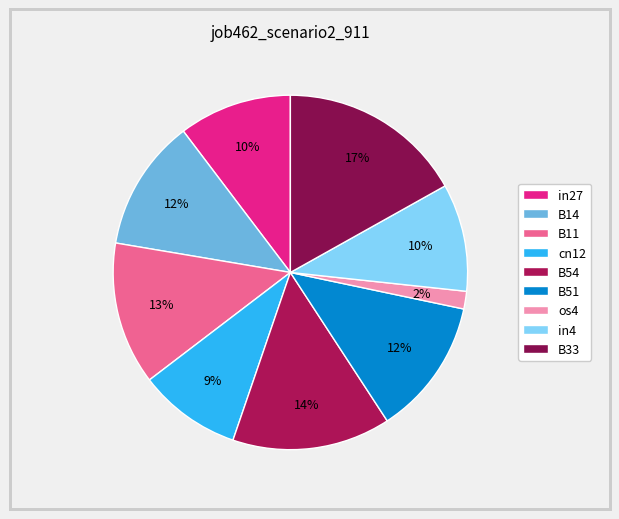

How many segments does this pie chart have?

9